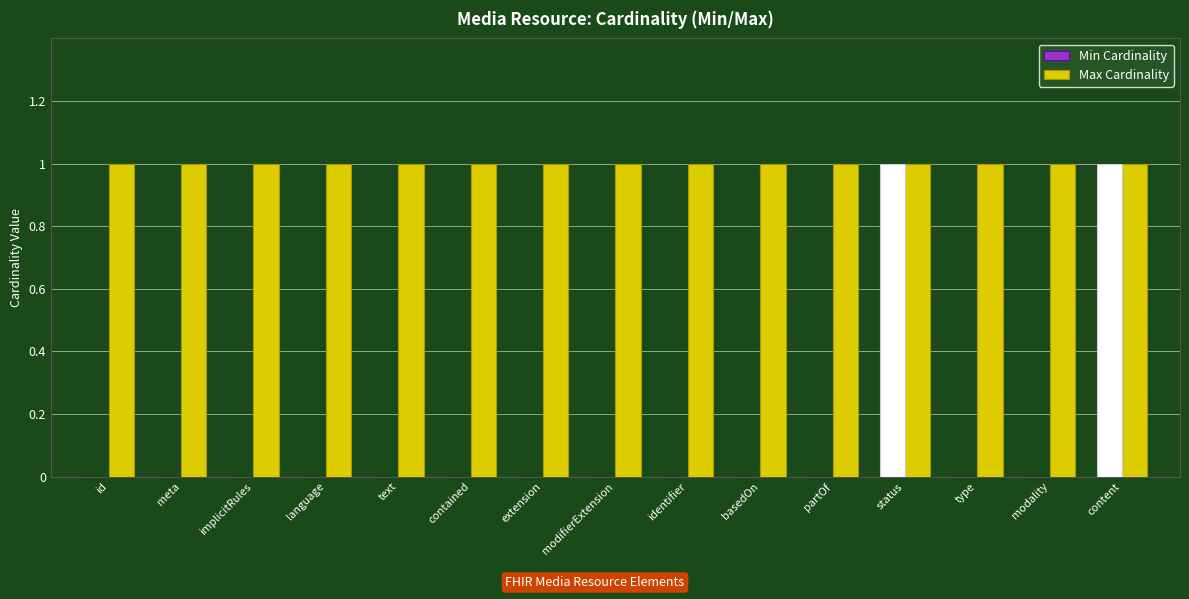

Is it true that Max Cardinality equals 1 at partOf?

True